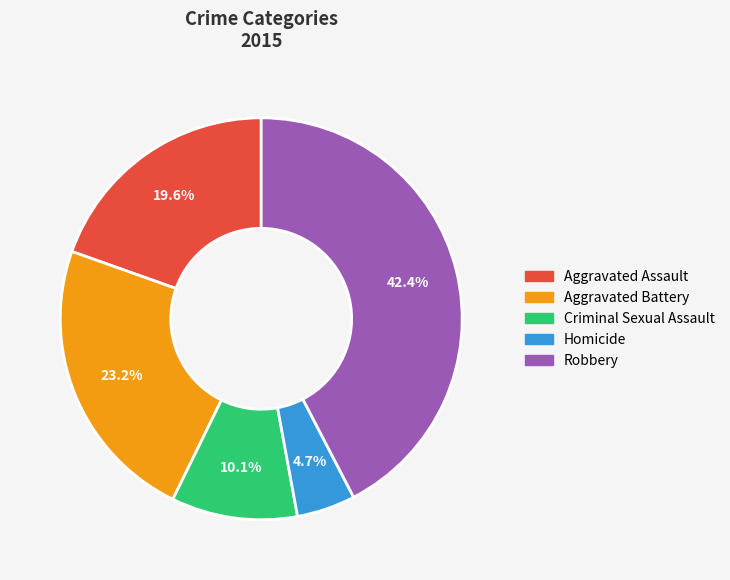

How much of the chart is everything except Homicide?

95.3%